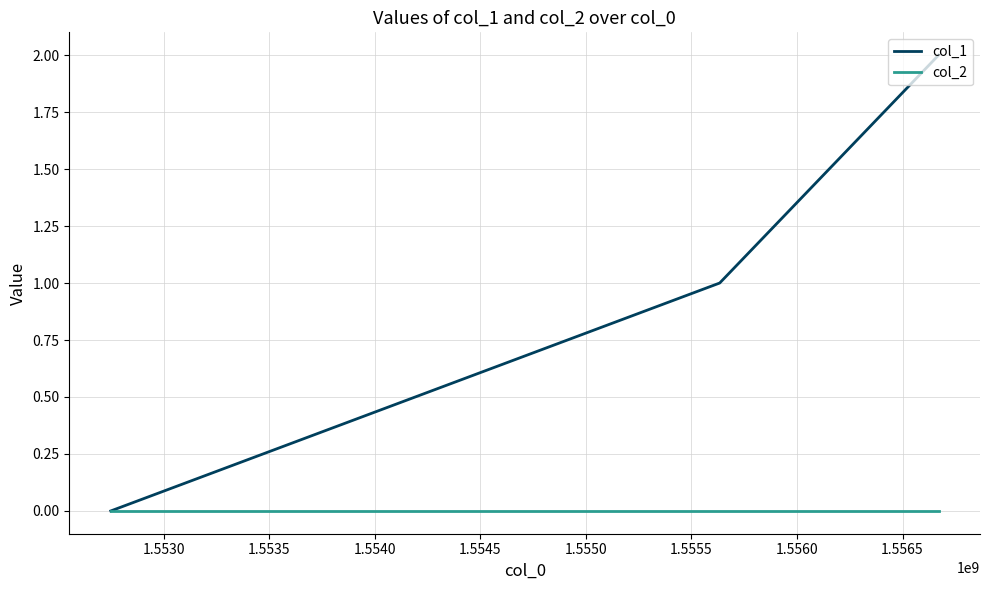

What is the greatest value displayed?

2